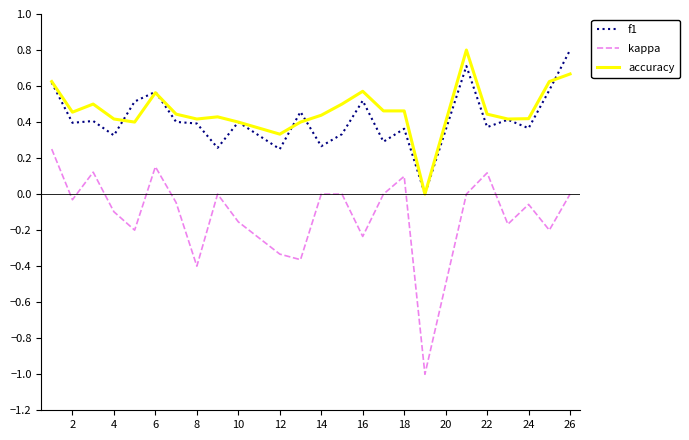

Which series has the largest range (max minus min)?

kappa